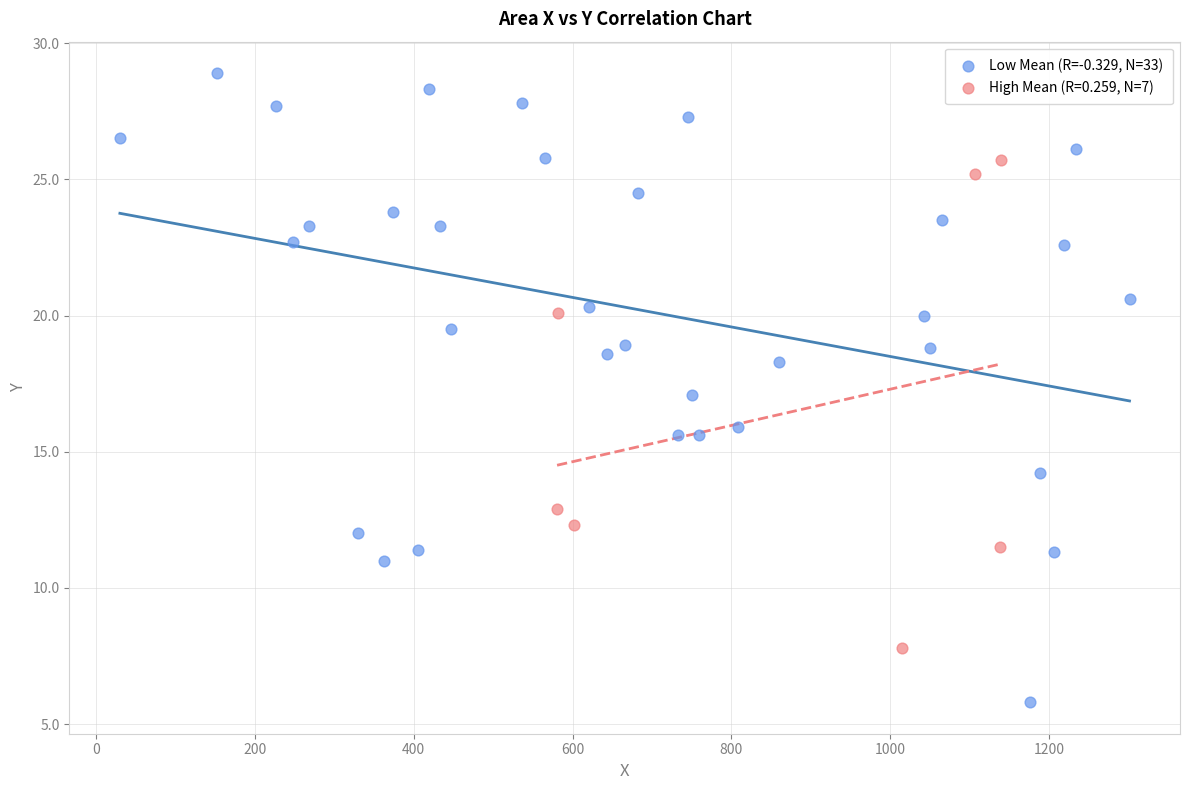

Which series has the widest spread of Y values?

Low Mean (R=-0.329, N=33)